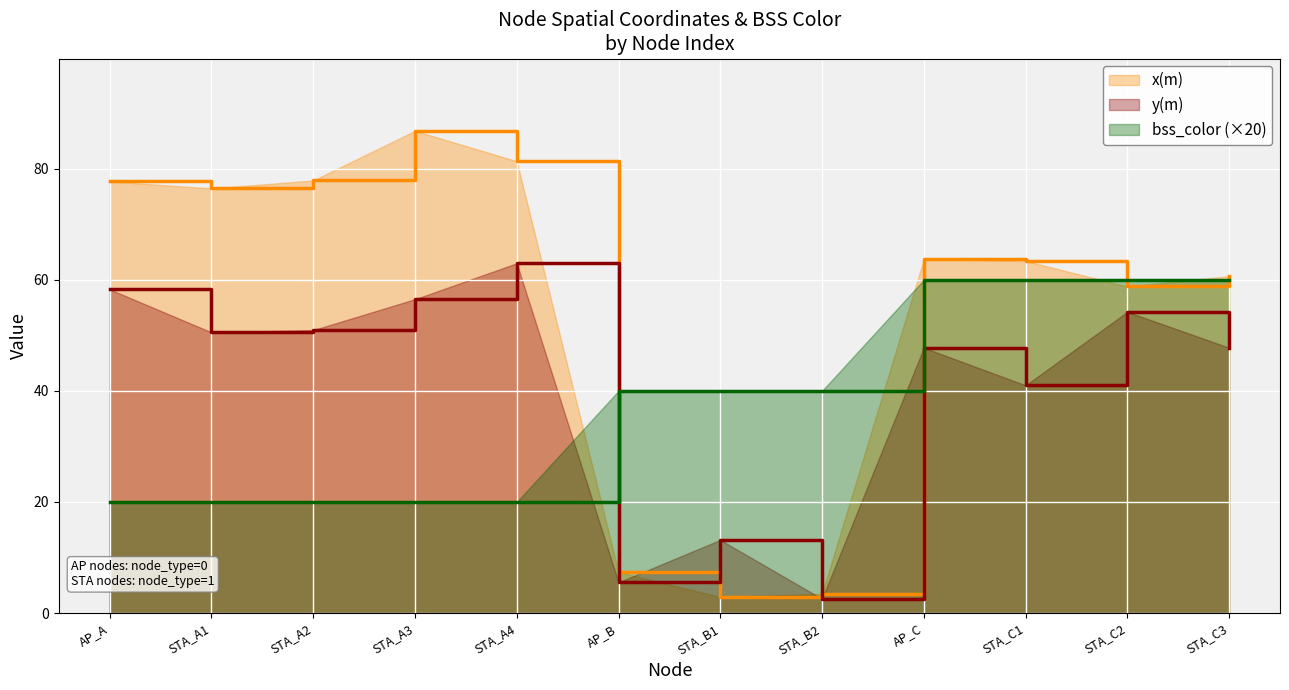

How many intersections are there between y(m) and bss_color?

1